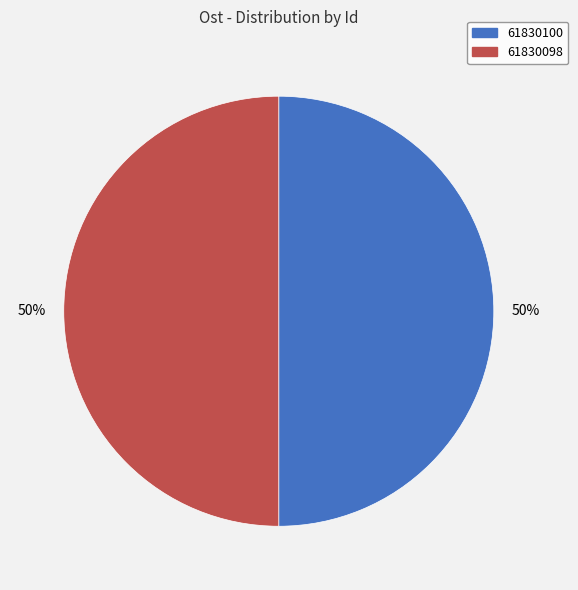

To the nearest percent, what is the average slice percentage?

50%